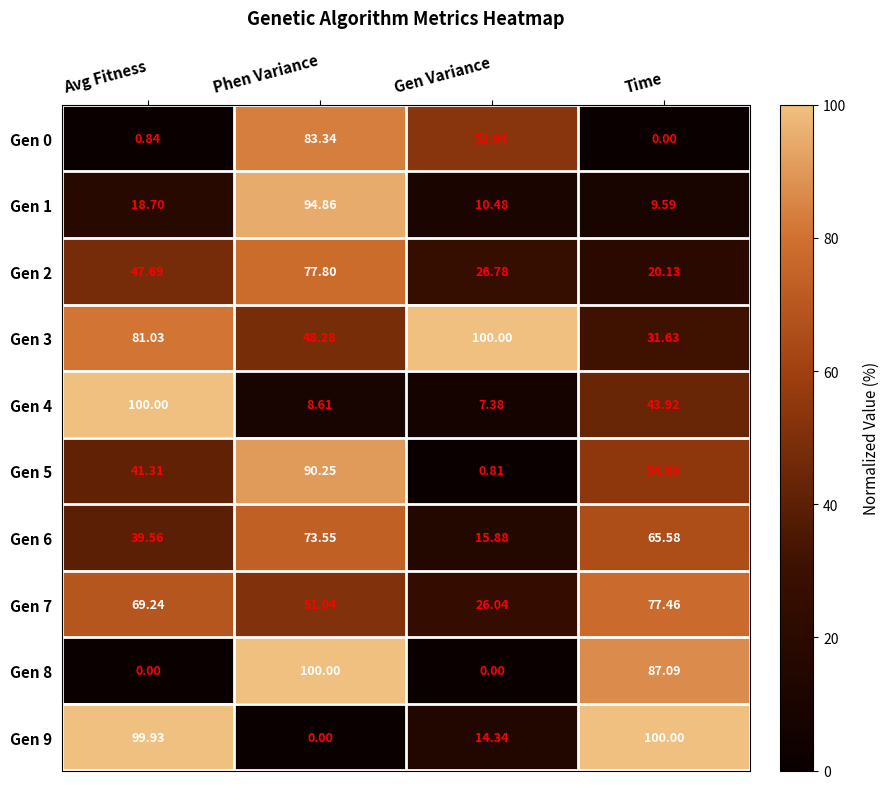

Rank the categories by Gen 9 value from highest to lowest.

Time, Avg Fitness, Gen Variance, Phen Variance